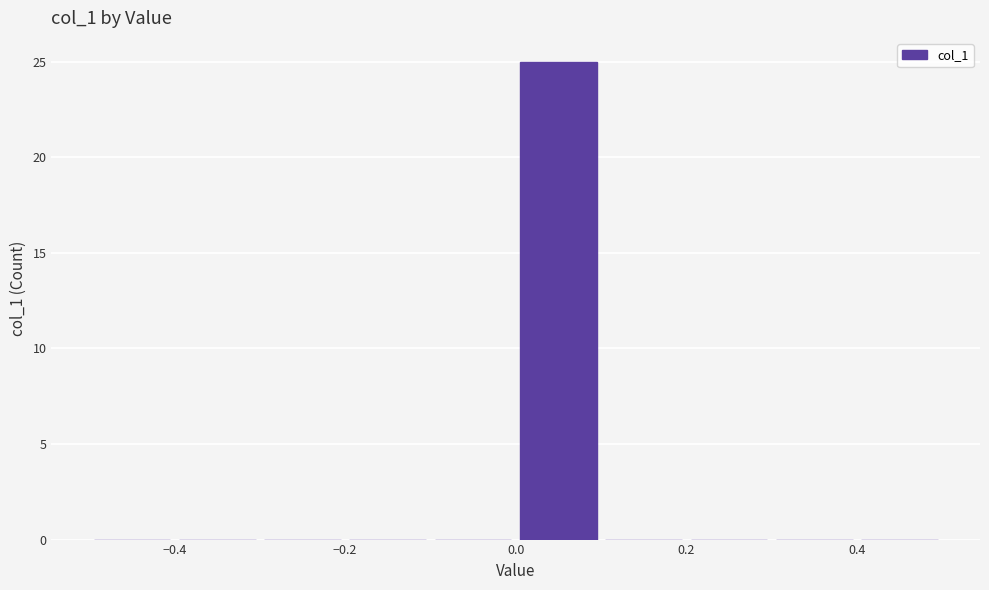

How tall is the bar that spans 0.0 to 0.1 on the x-axis? The values are not printed on the chart, so give them approximately, as read against the axis.

25